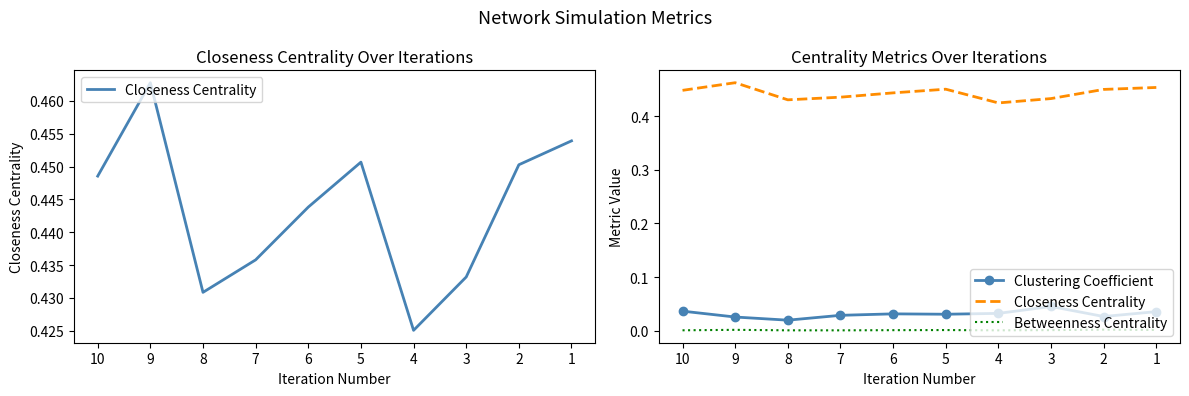

What is the value of the Closeness Centrality point at the 2nd from the left?

0.5